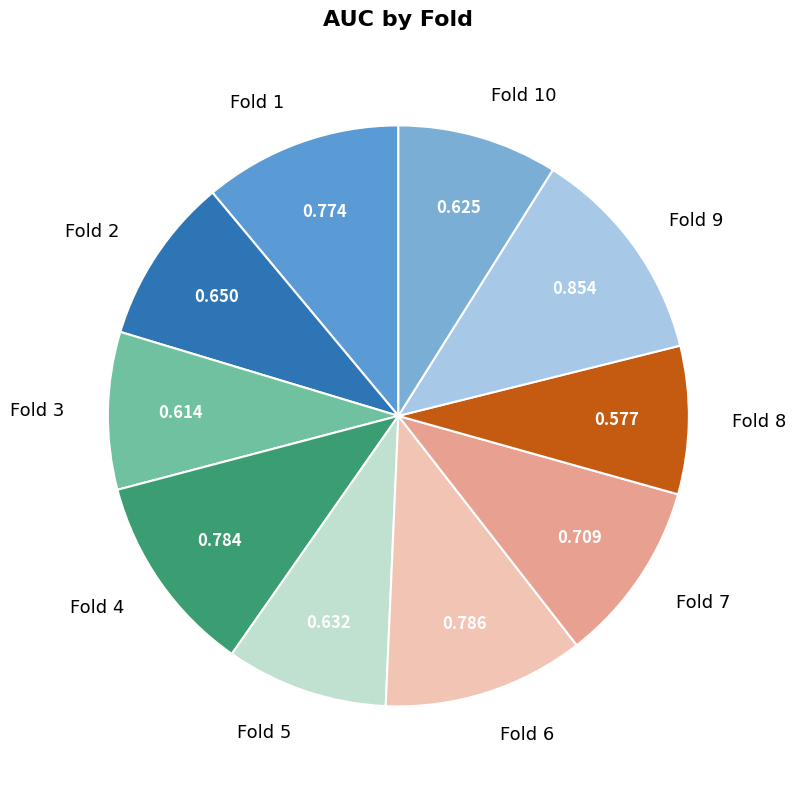

Is there any slice that represents more than half of the pie?

No